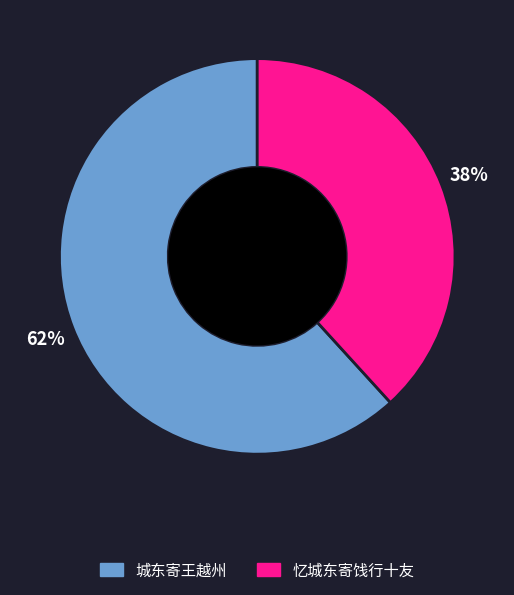

Between 忆城东寄饯行十友 and 城东寄王越州, which is larger?

城东寄王越州